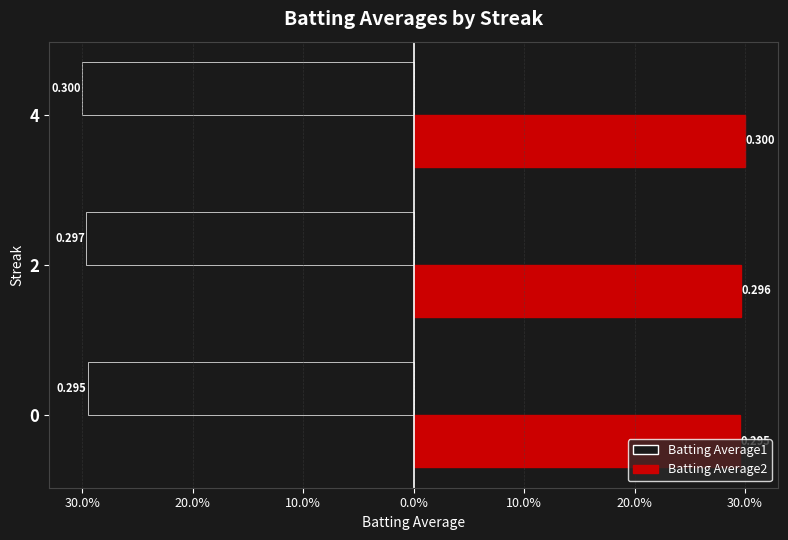

What are all the series names shown in the legend?

Batting Average1, Batting Average2